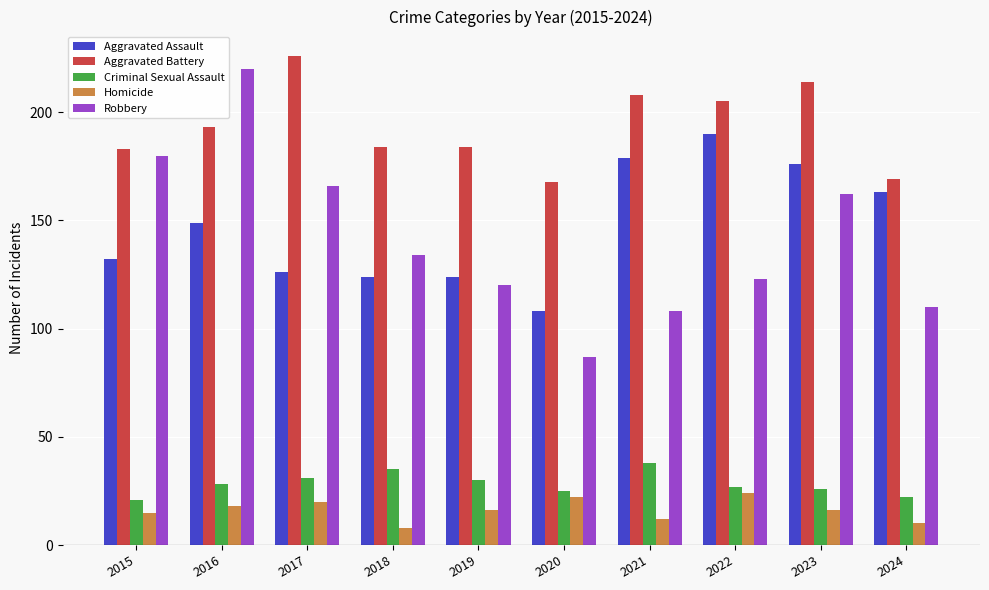

List the series in order of their peak value, lowest first.

Homicide, Criminal Sexual Assault, Aggravated Assault, Robbery, Aggravated Battery